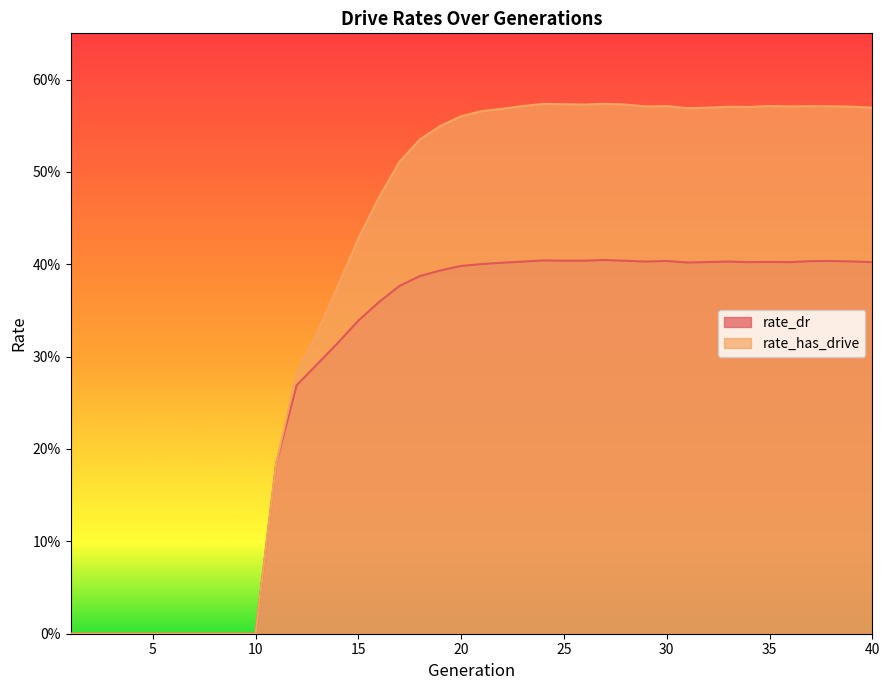

How many lines are shown in the chart?

2